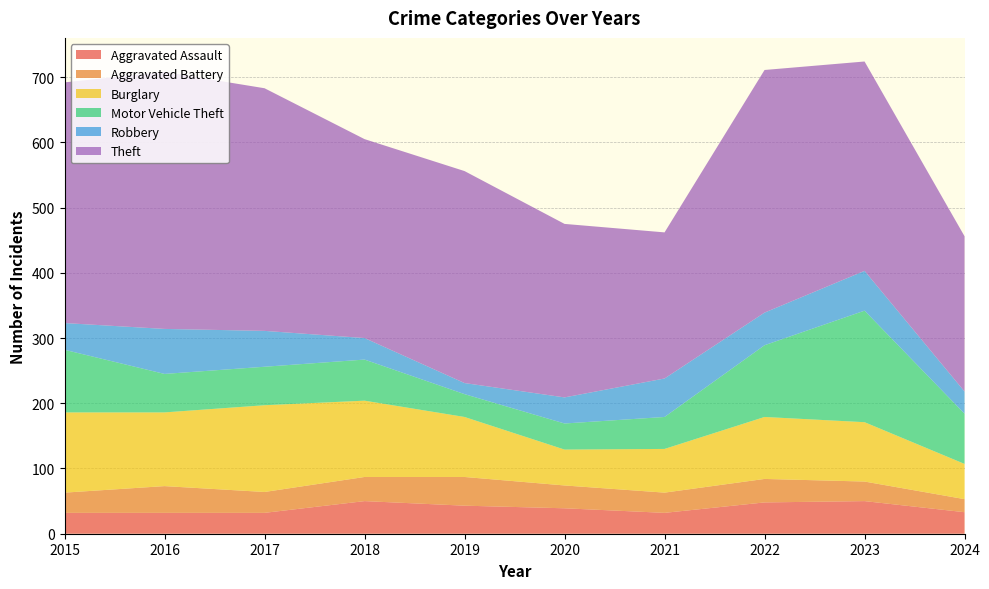

Reading left to right, what are all the values shown in this chart?

Aggravated Assault: 32	32	32	50	43	39	32	48	50	33
Aggravated Battery: 31	41	32	37	44	35	31	36	30	20
Burglary: 123	113	133	117	92	55	67	95	91	54
Motor Vehicle Theft: 96	59	59	63	35	40	49	110	171	77
Robbery: 41	69	55	33	17	40	59	50	61	34
Theft: 369	394	372	305	325	266	224	372	321	238